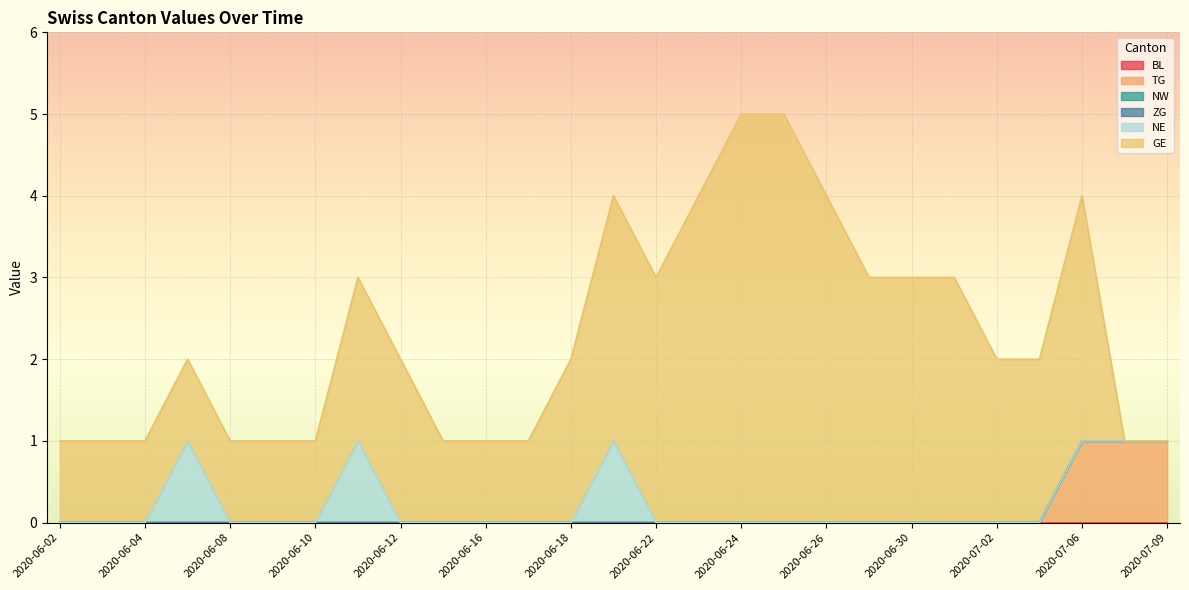

Rank the series by their maximum value, from lowest to highest.

BL, NW, ZG, TG, NE, GE